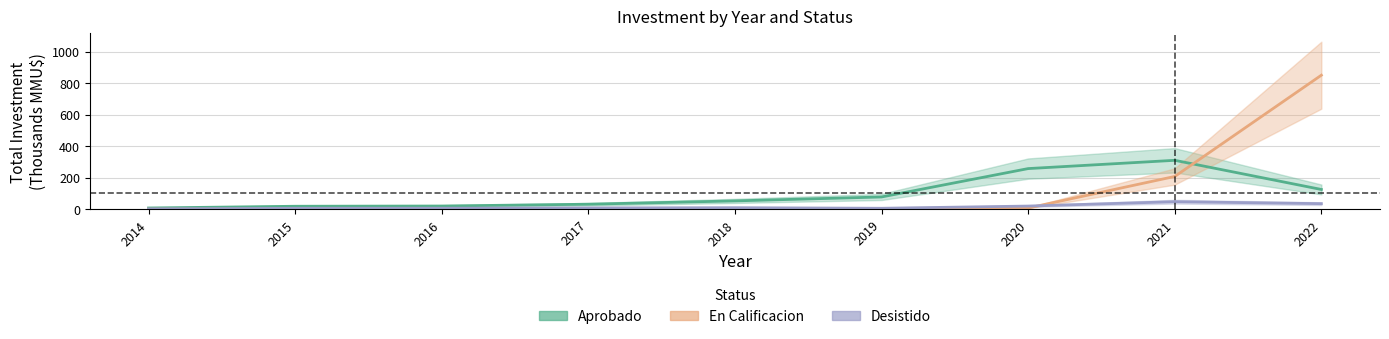

True or false: Desistido has a value of 9.5 at 2018.

True